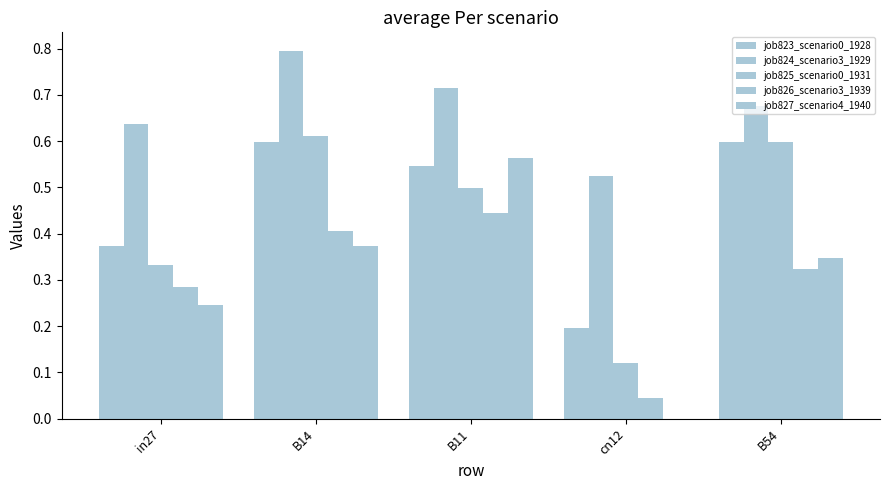

How many values in job827_scenario4_1940 are above zero?

4